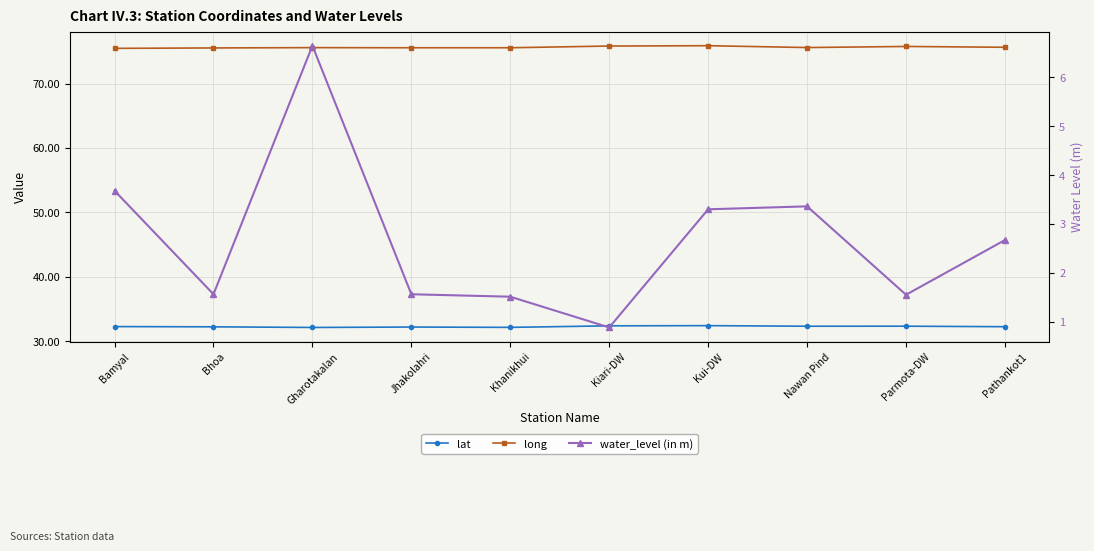

Reading left to right, list all the values displayed in this chart.

lat: 32.3	32.2	32.1	32.2	32.2	32.4	32.4	32.3	32.3	32.3
long: 75.5	75.5	75.6	75.5	75.6	75.8	75.9	75.6	75.8	75.6
water_level (in m): 3.7	1.6	6.7	1.6	1.5	0.9	3.3	3.4	1.6	2.7